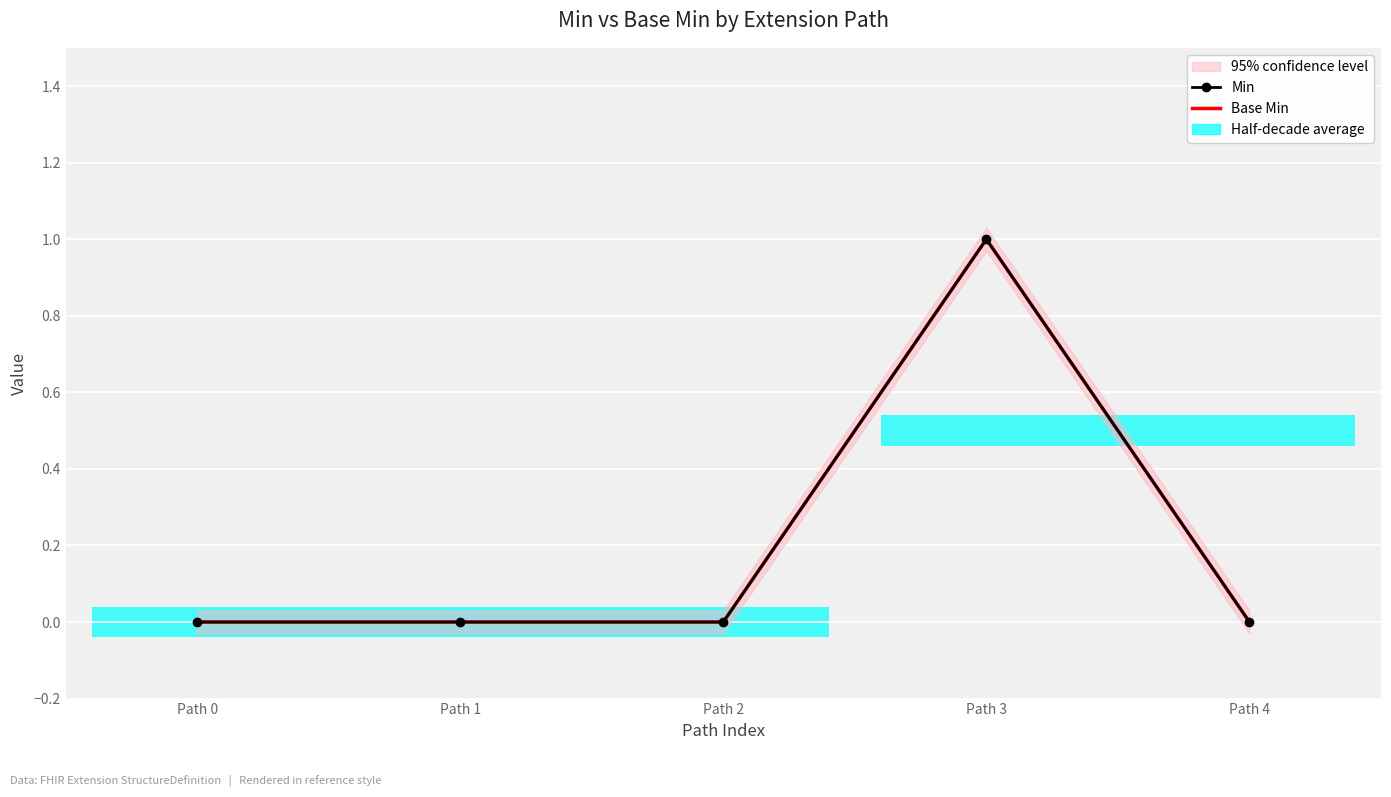

What is the greatest value displayed?

1